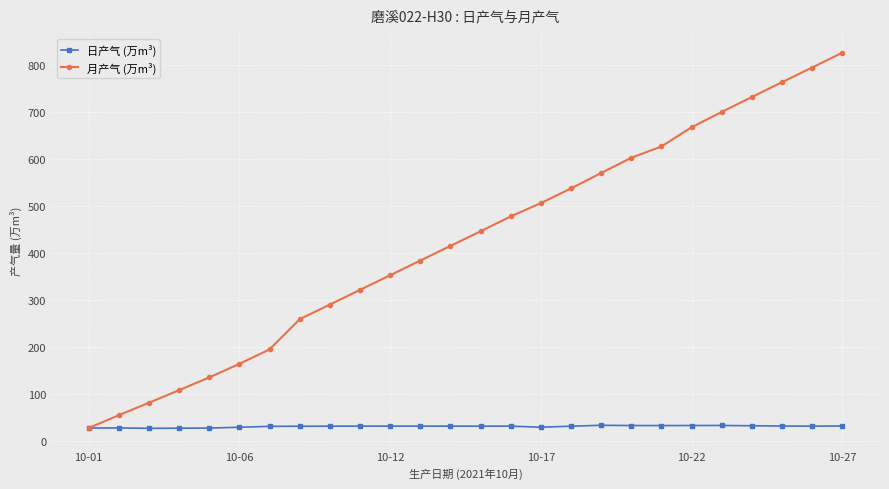

At how many categories does at least one series exceed 755?

3